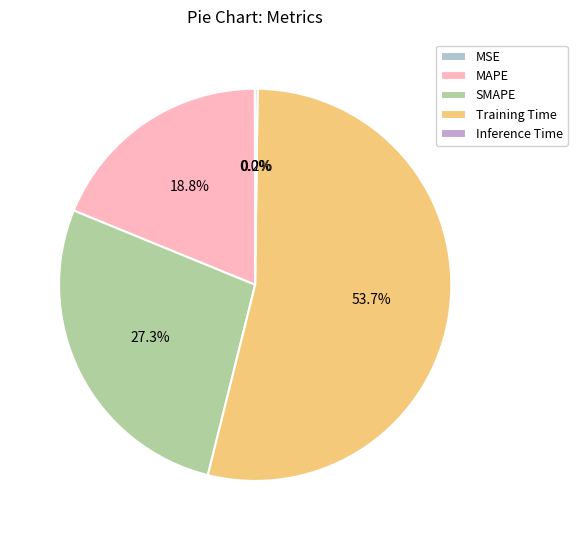

What is the total percentage of Inference Time and SMAPE?

27.5%